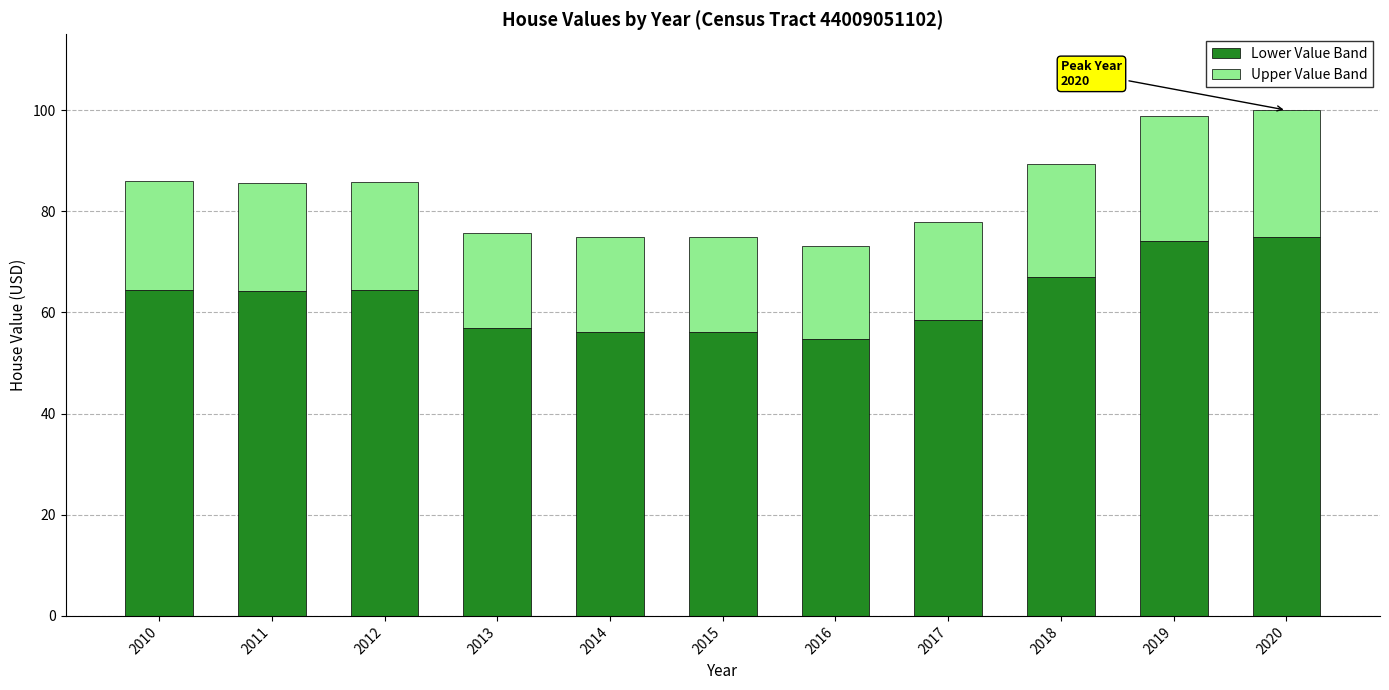

What is the minimum value for Lower Value Band?

54.8